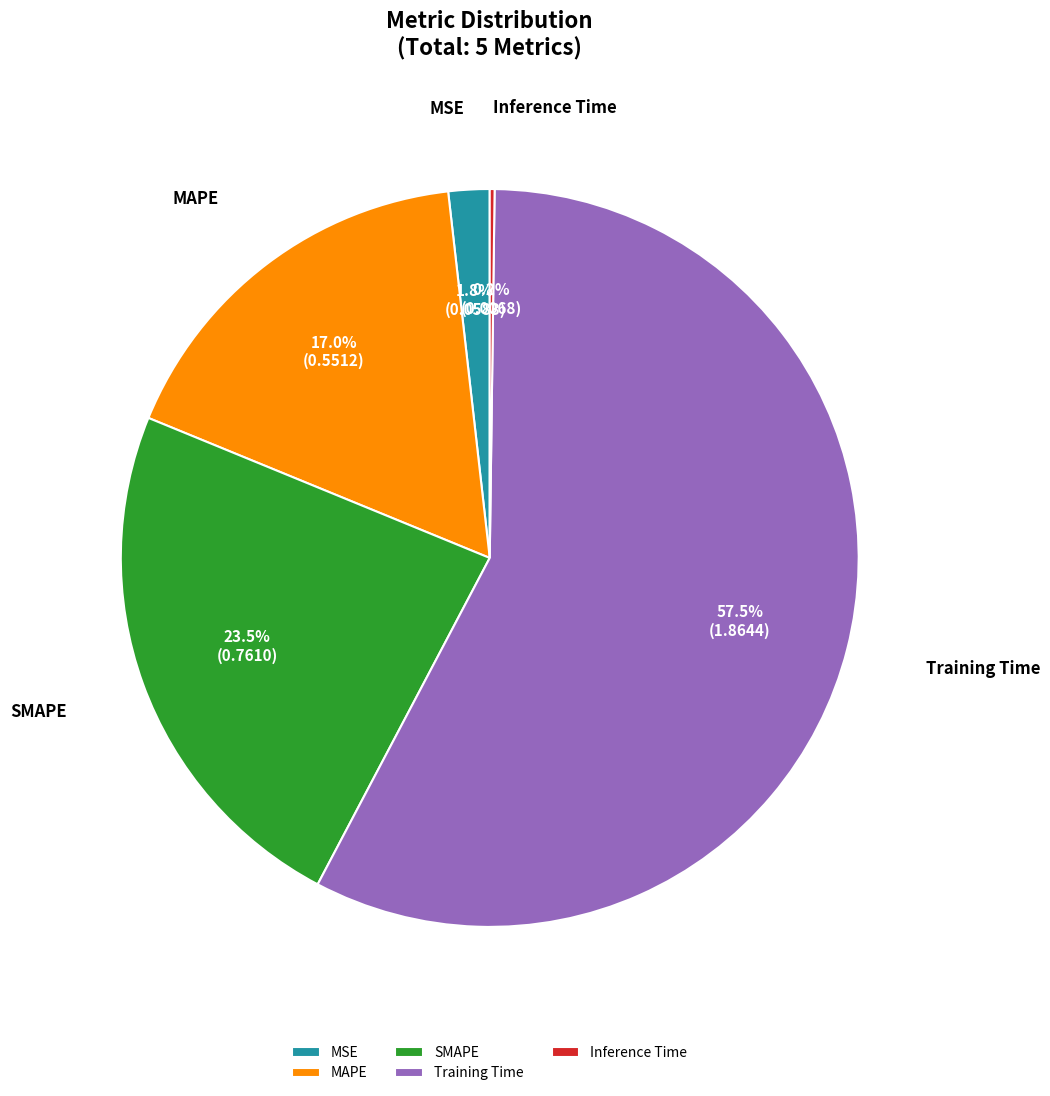

What percentage is the MSE slice, to the nearest percent?

2%